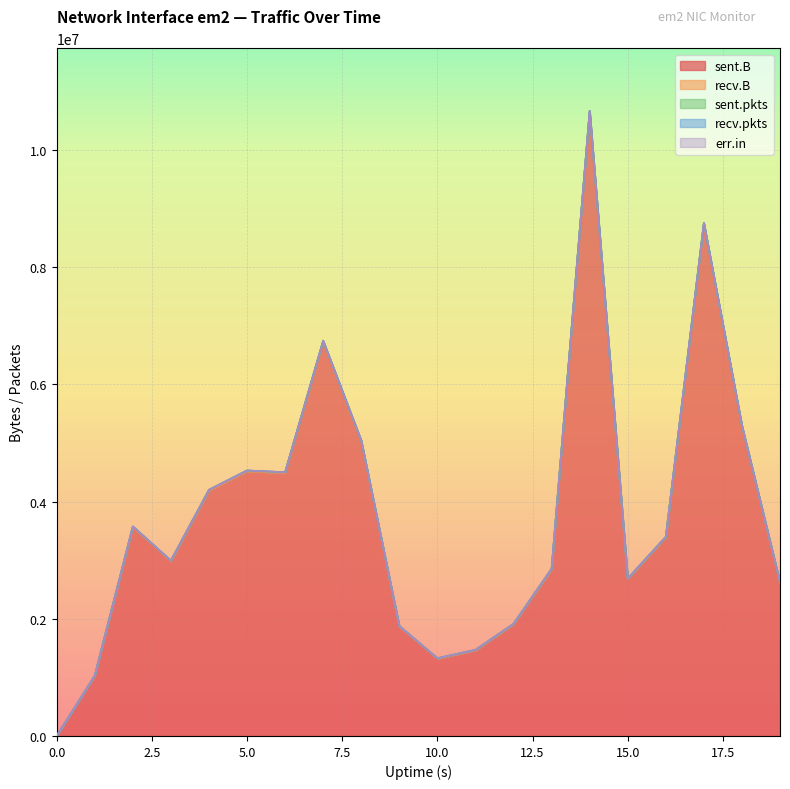

The value of recv.B at 17 is 0. True or false?

True